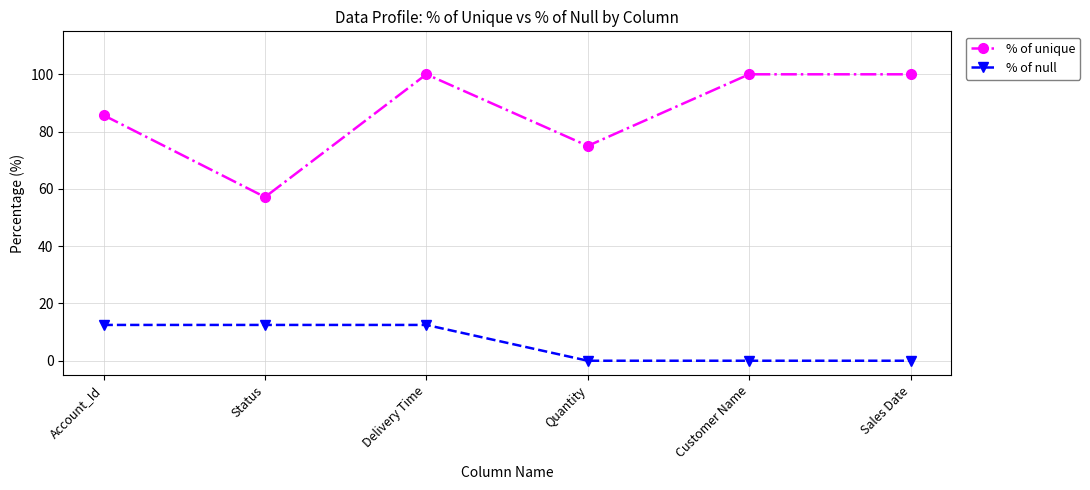

True or false: % of null and % of unique intersect in this chart.

False